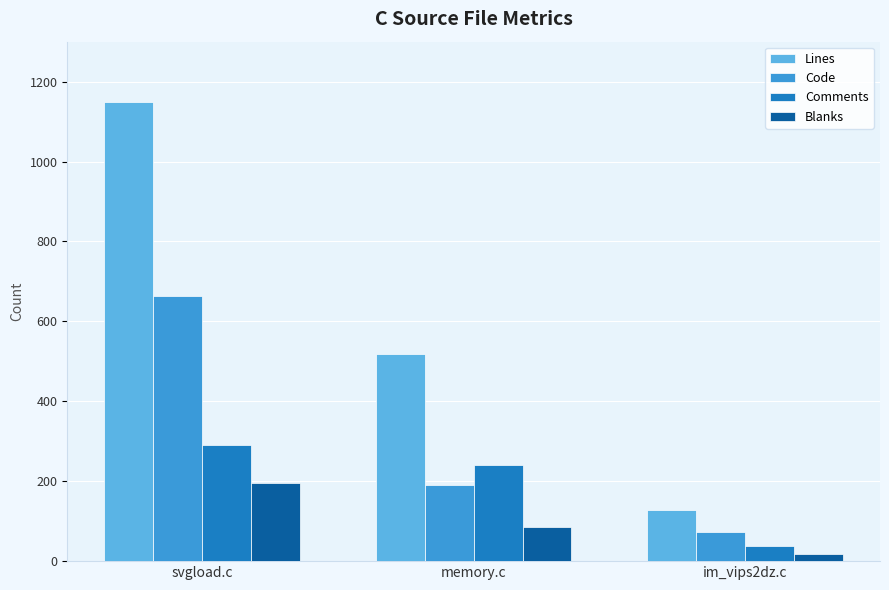

How many data points in Blanks are less than 86?

1